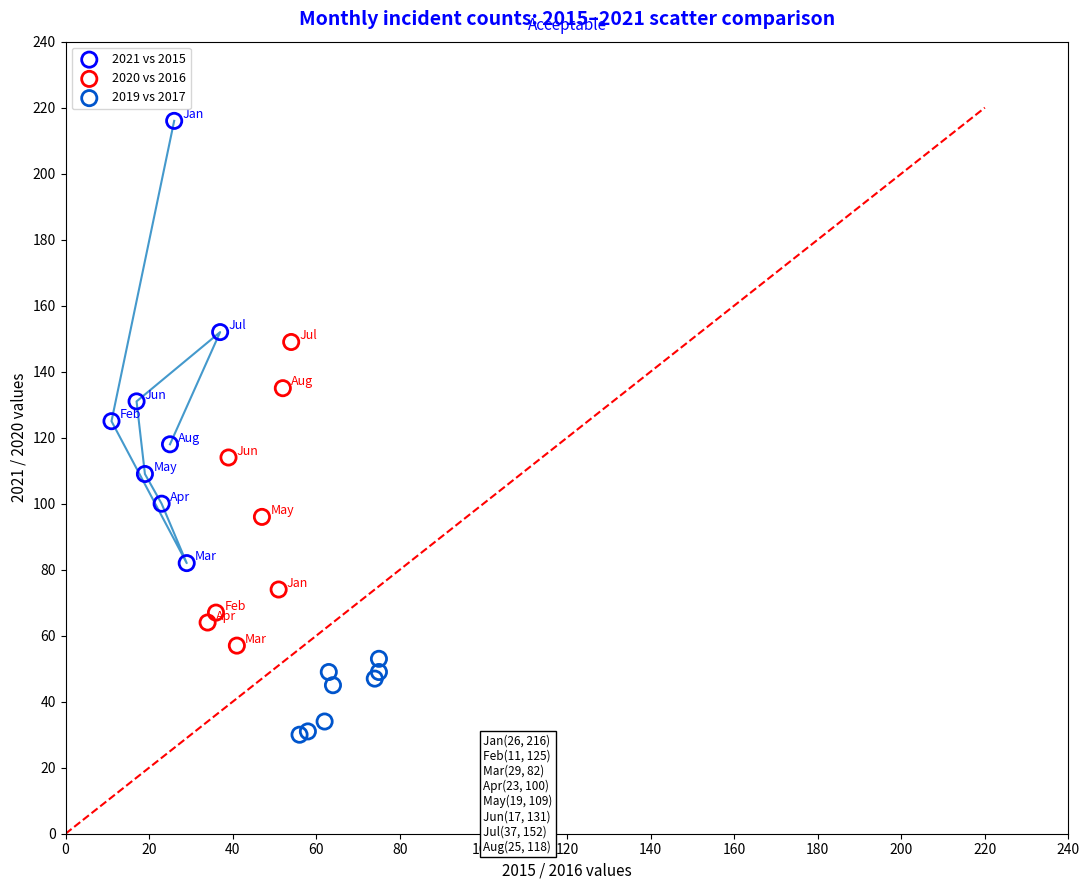

Which series contains the highest Y value?

2021 vs 2015